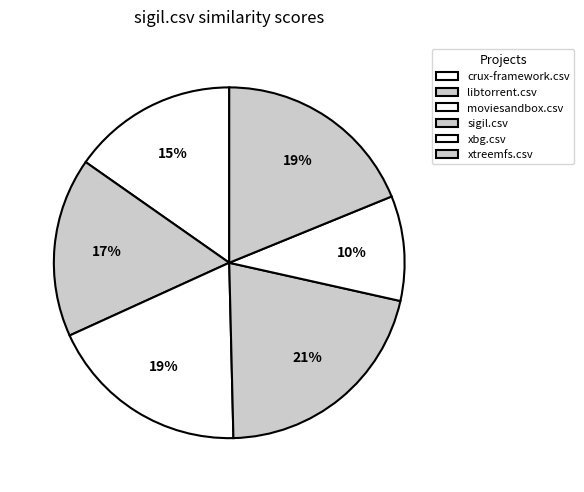

What is the change in value from crux-framework.csv to libtorrent.csv?

+0.1